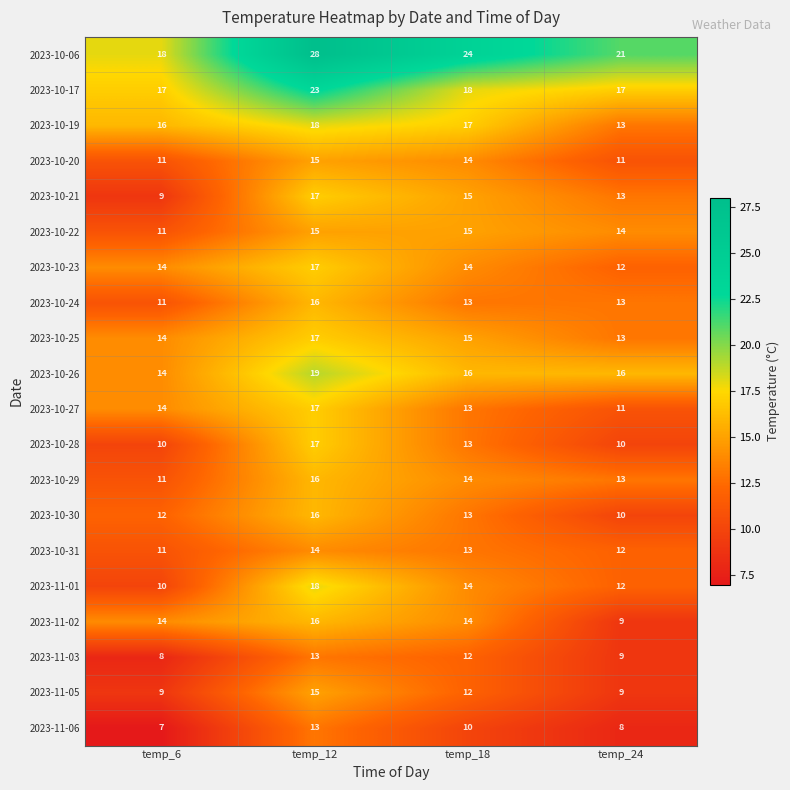

What is the difference between the maximum and minimum values in the 2023-10-22 series?

4